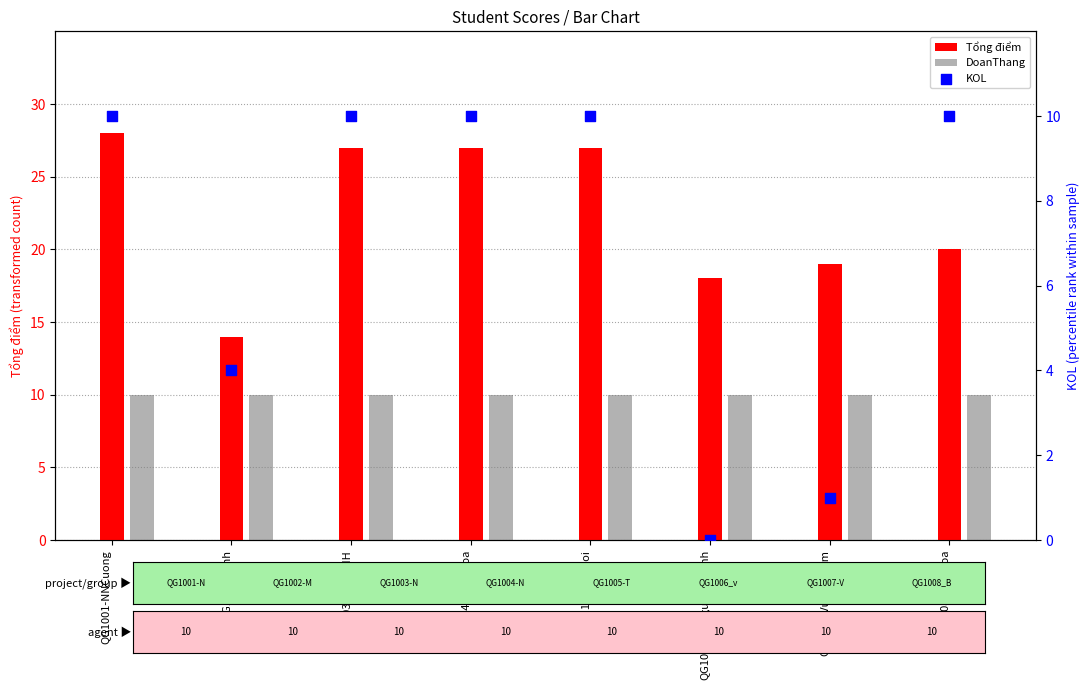

Which series has the widest spread of Y values?

Tổng điểm